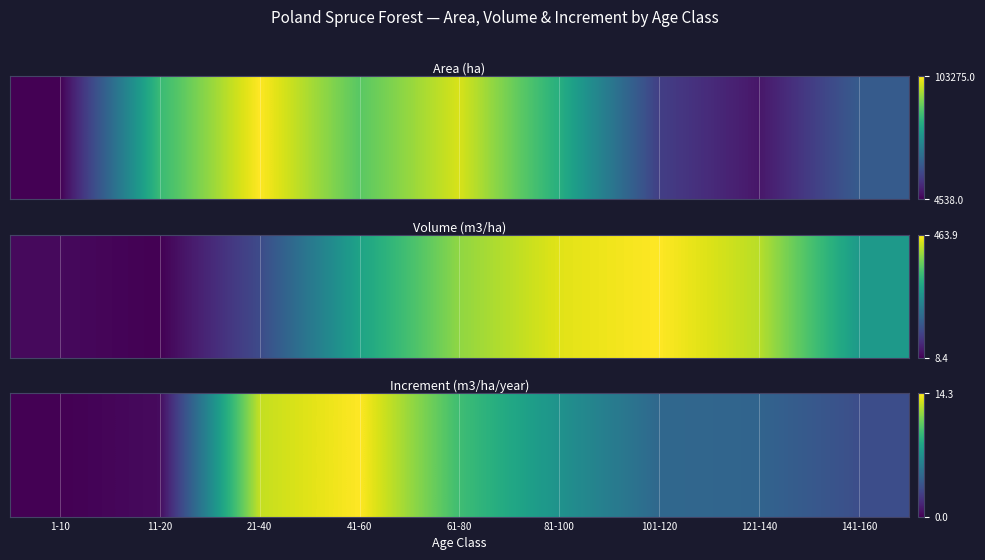

What is the maximum value shown in the chart?

1.0